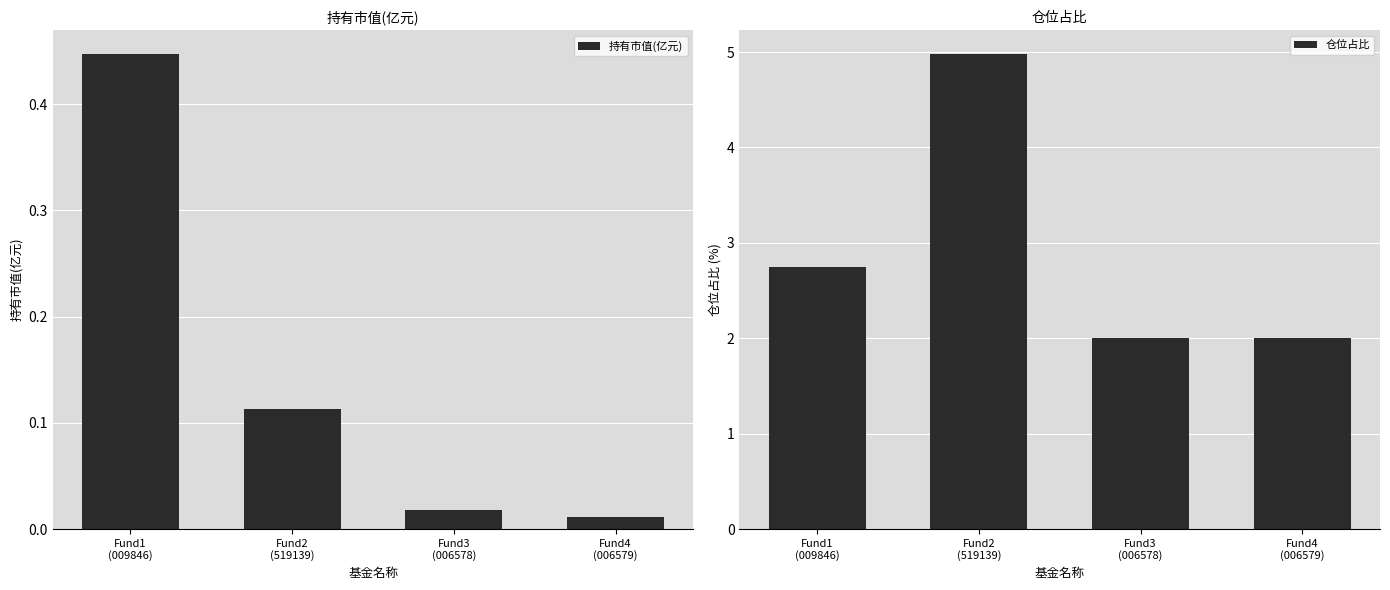

How many categories are shown in the chart?

4